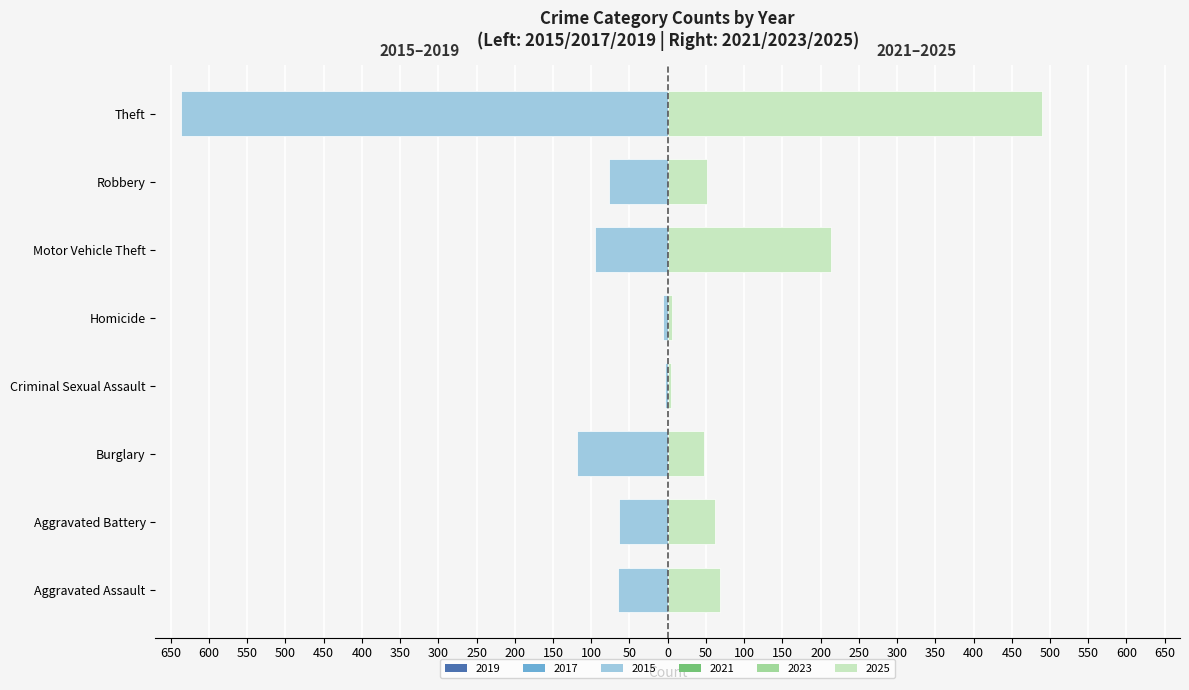

Rank the series at Aggravated Assault from highest to lowest value.

Right 2025, Right 2023, Right 2021, Left 2019, Left 2017, Left 2015